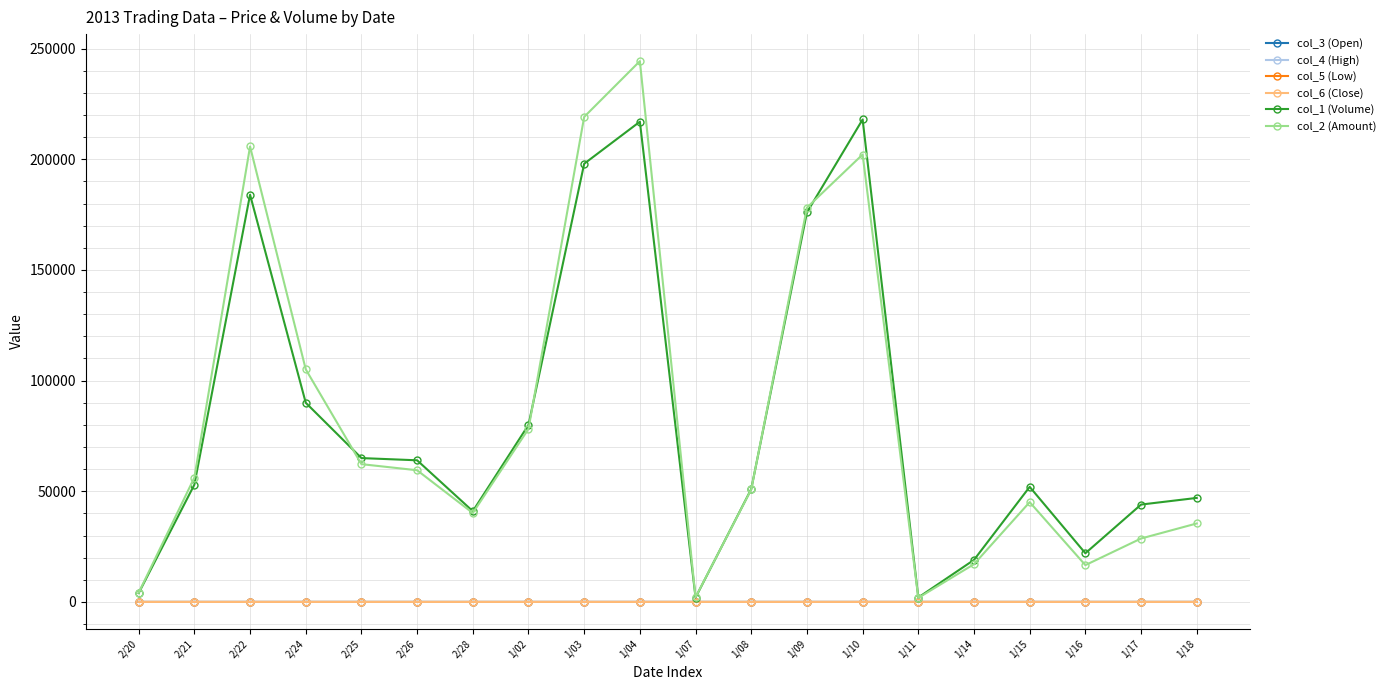

True or false: col_5 (Low) has more than 2 points higher than both neighbors.

True